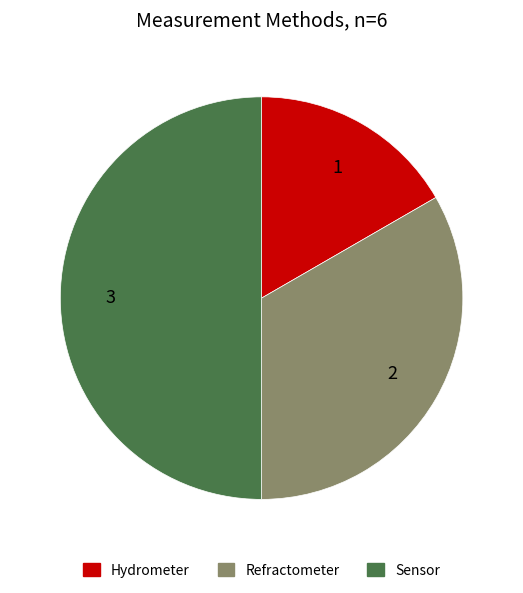

What is the ratio of the value at Refractometer to the value at Hydrometer?

2.0